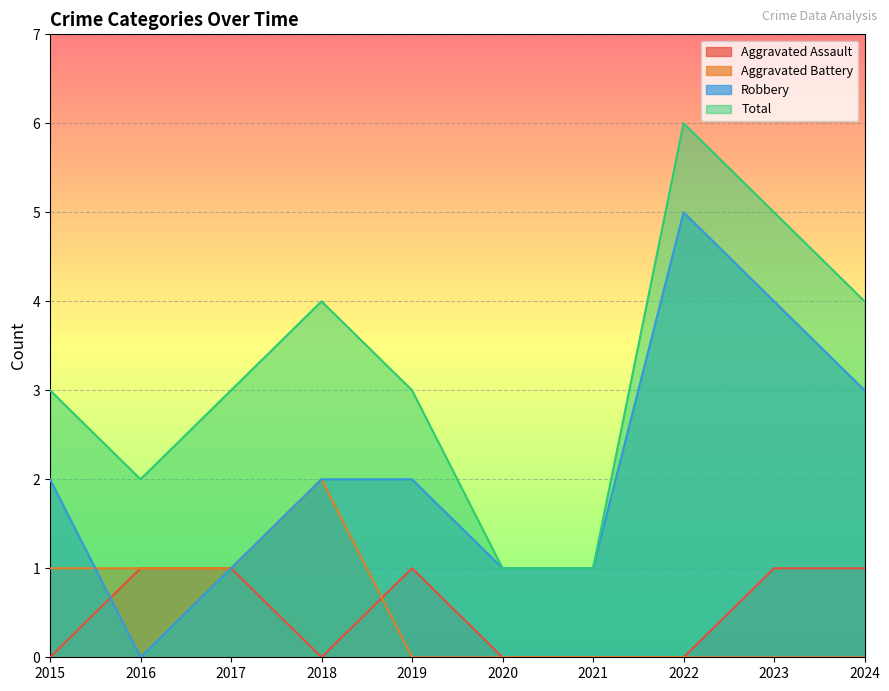

Which series has the largest total across all categories?

Total